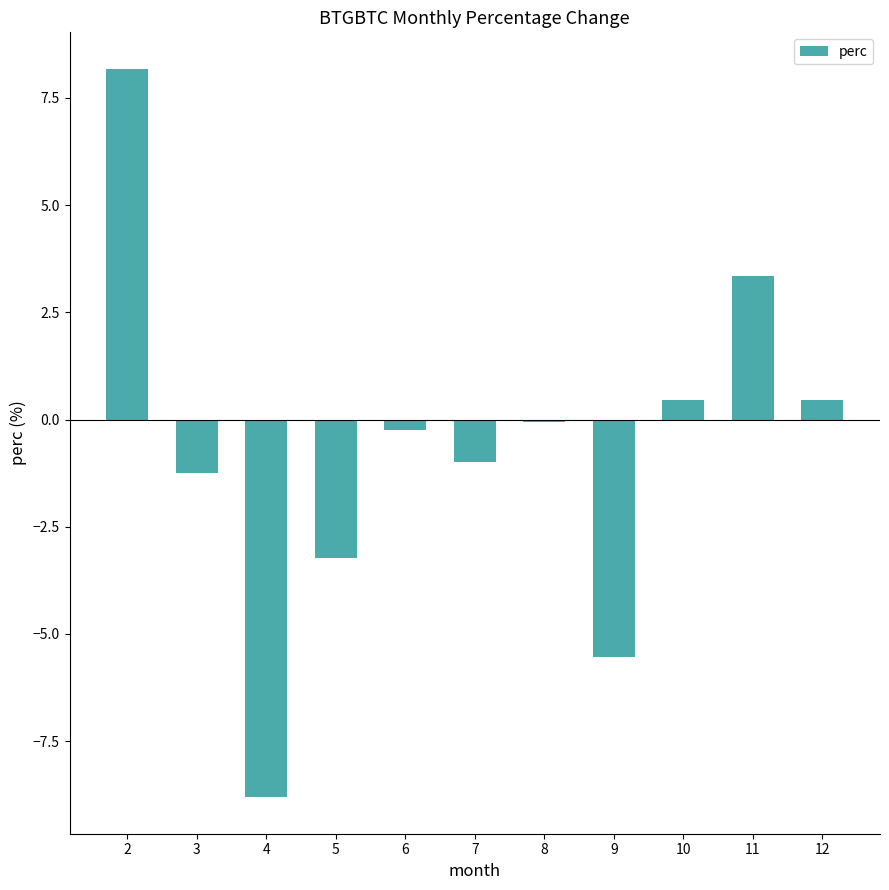

At which category does the chart reach its minimum across all series?

4